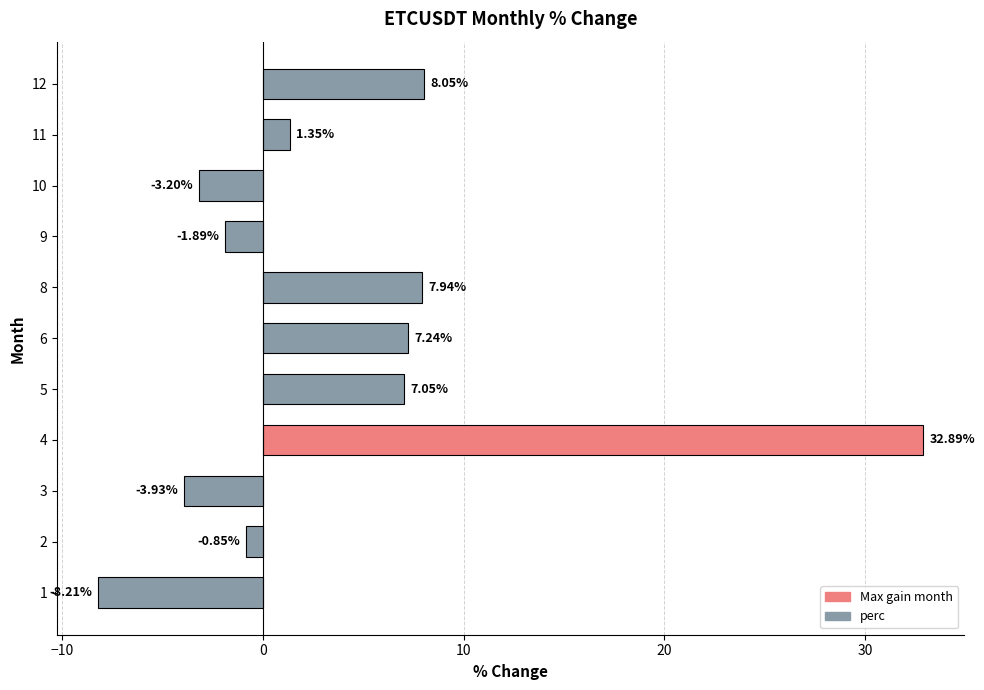

What is the ratio of the value at 4 to the value at 6?

4.5